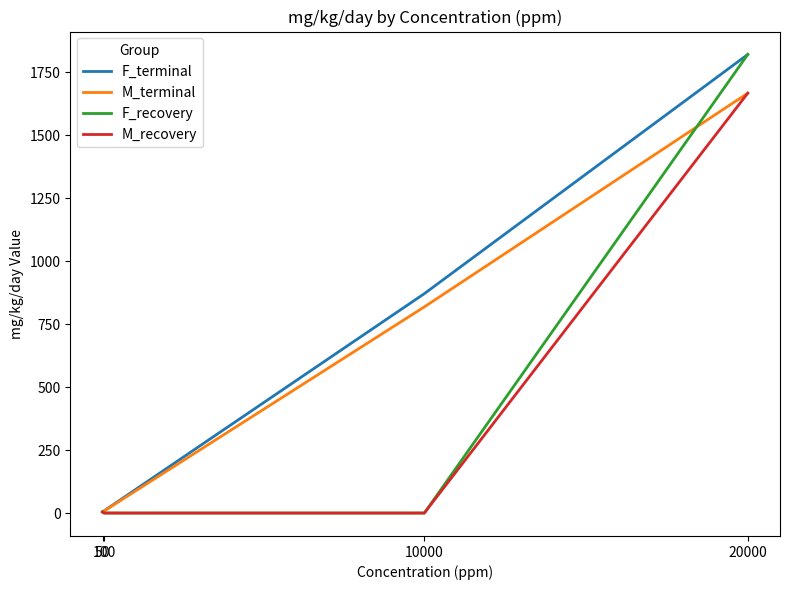

Count the number of categories in the chart.

4